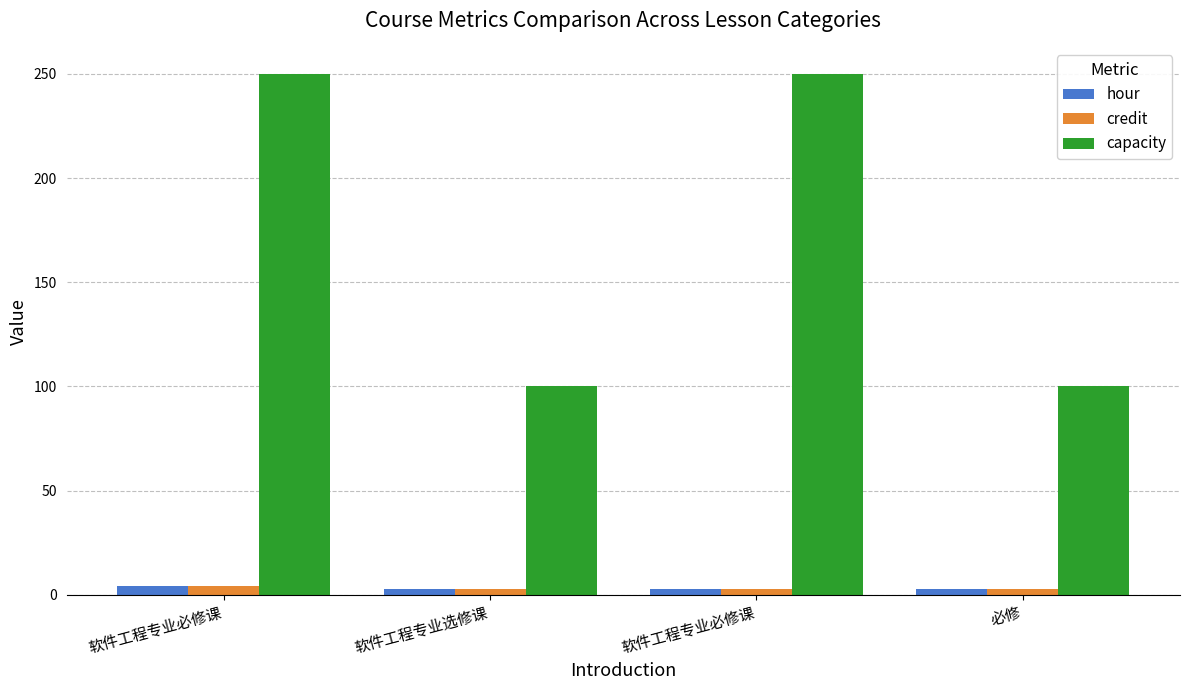

Count the number of categories in the chart.

4